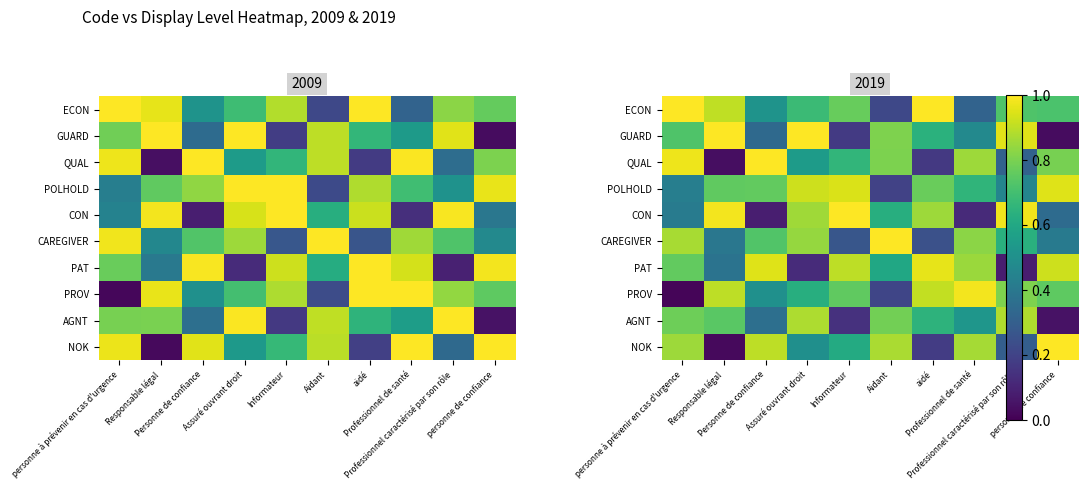

True or false: NOK has a value of 0.2 at Assuré ouvrant droit.

False